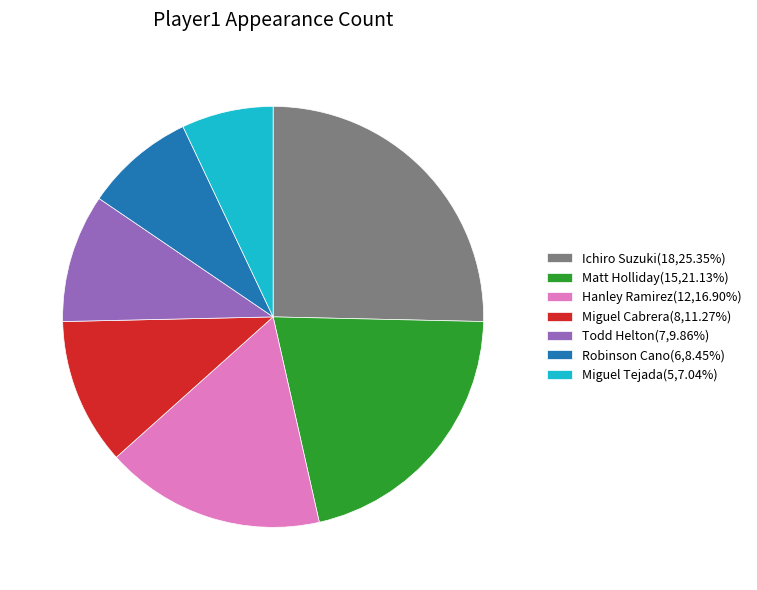

Does Robinson Cano represent more than half of the total?

No